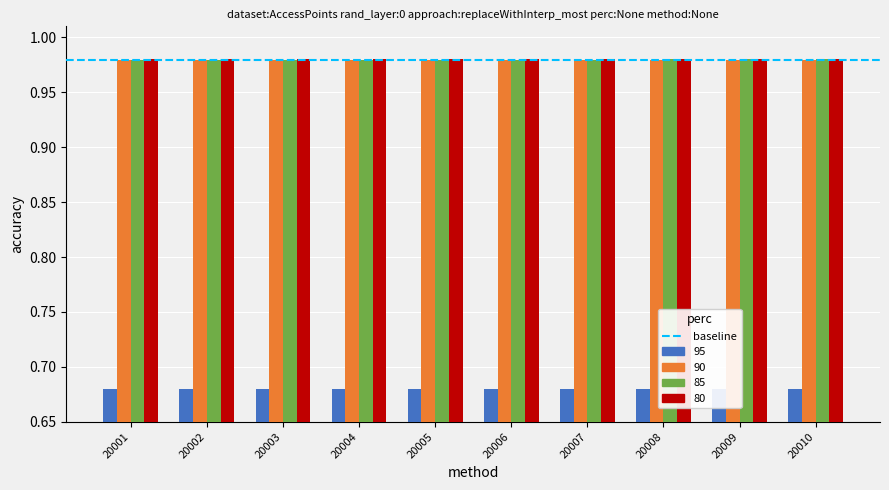

What is the value of the 90 bar at the 7th from the left?

1.0